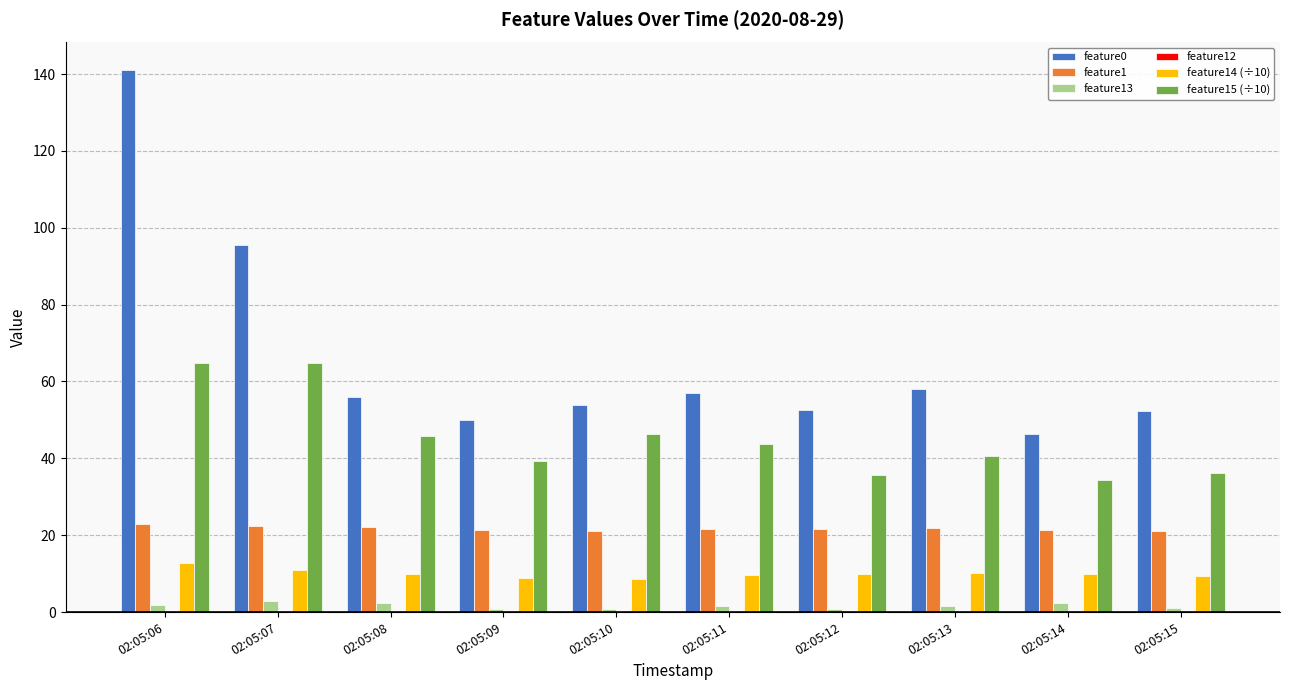

What is the approximate value of feature0 at 02:05:14?

46.4